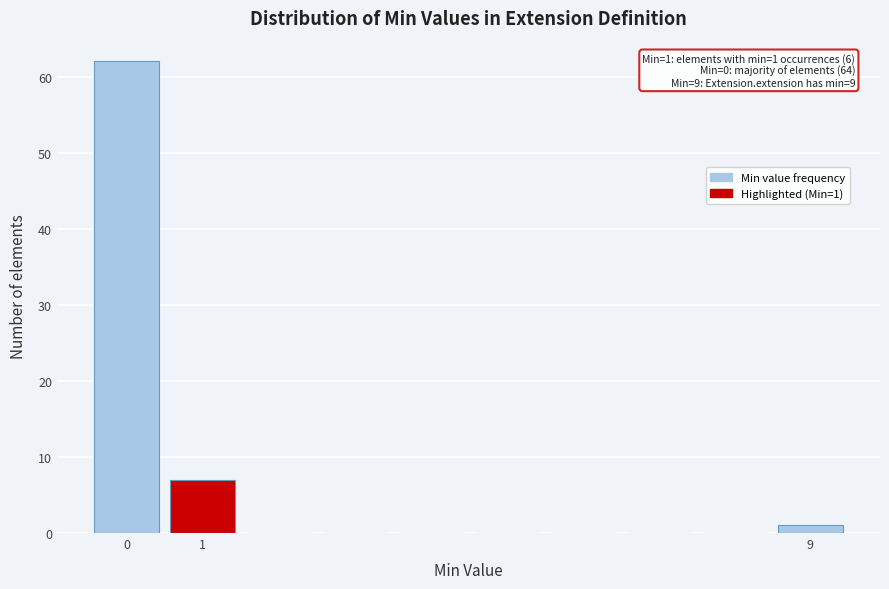

Which range on the x-axis has the tallest bar?

-0.5 to 0.5